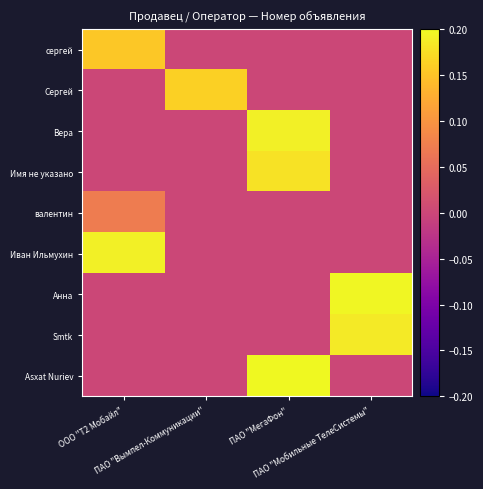

Which series has the widest spread of values?

Asxat Nuriev